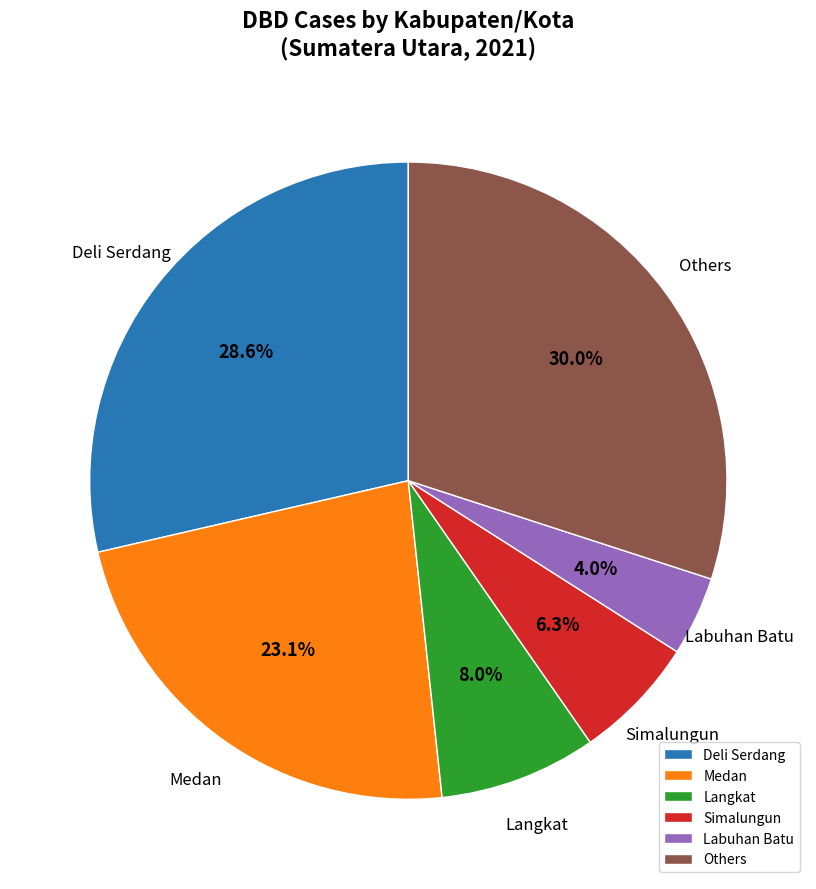

How many segments does this pie chart have?

6